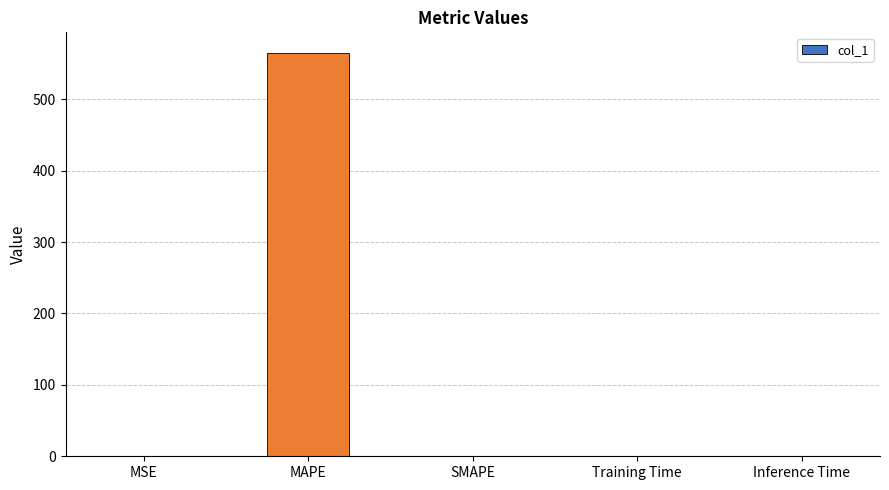

What is the sum of the values at MSE and Inference Time?

1.0